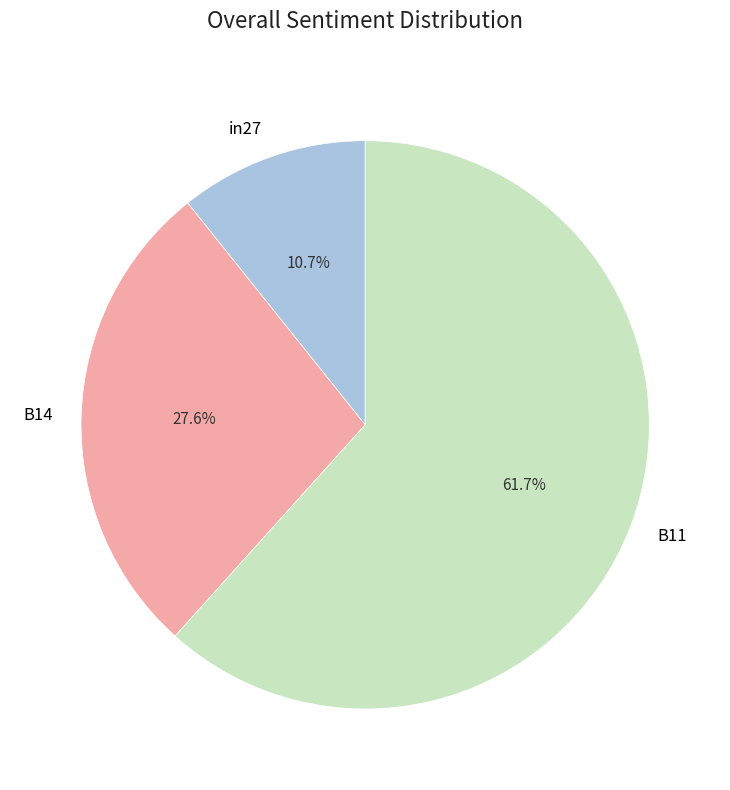

What is the total percentage of in27 and B11?

72.4%